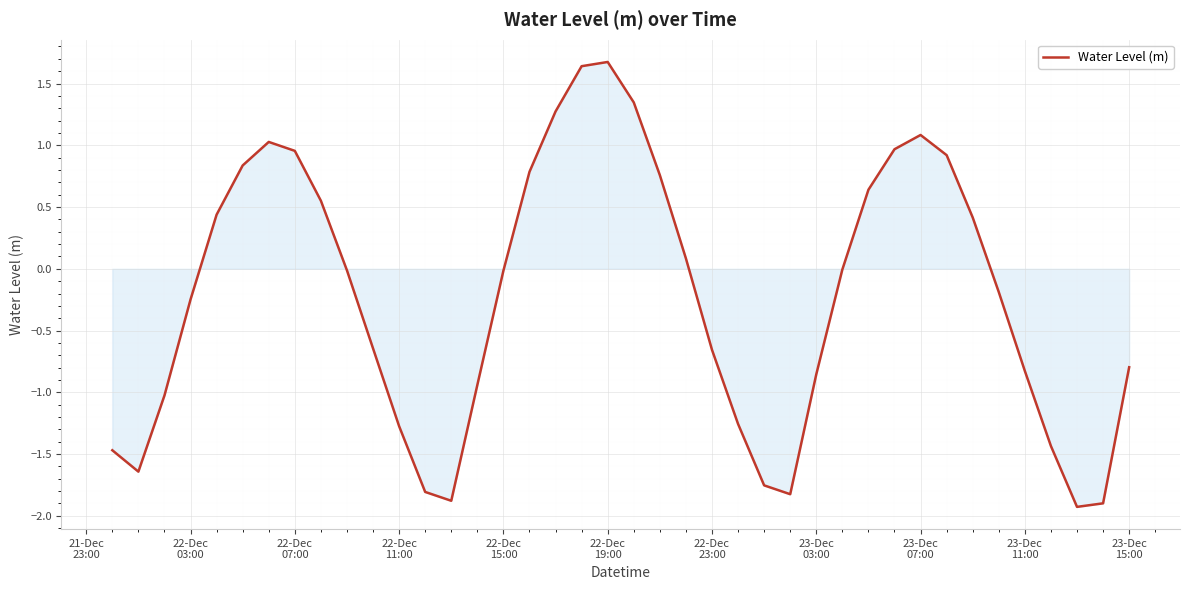

What is the minimum value shown in the chart?

-1.9